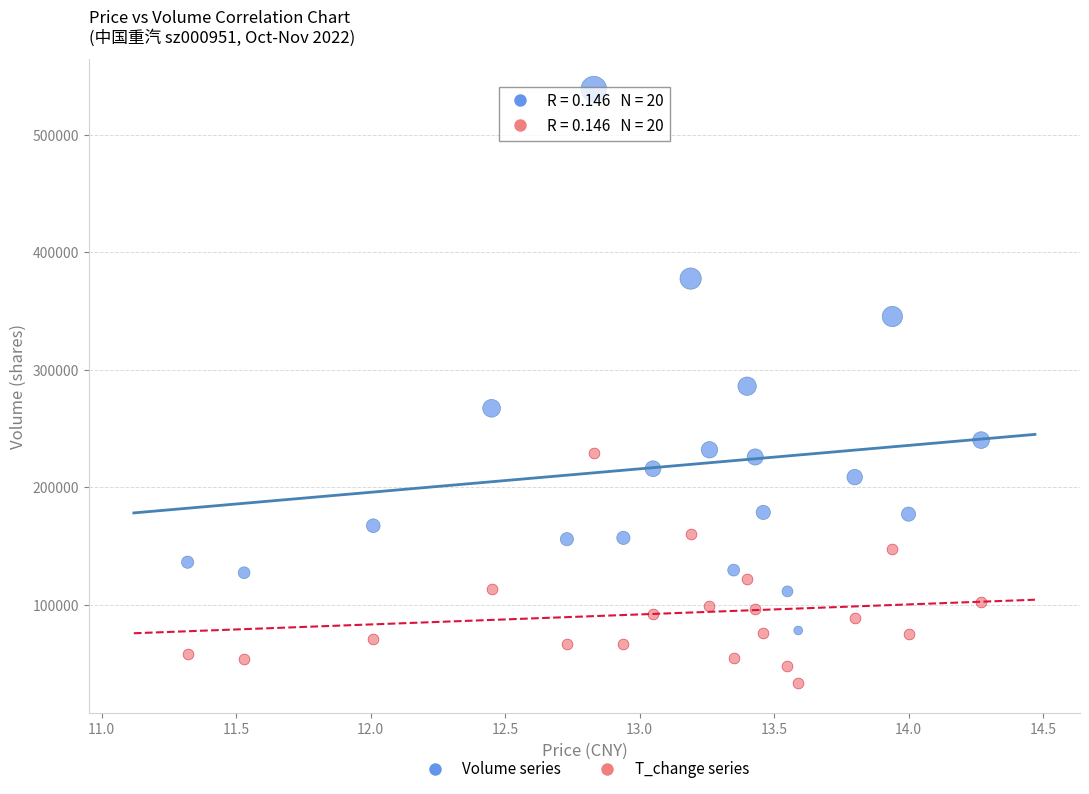

Across all data points, what is the range of Y values (max minus min)?

505603.0